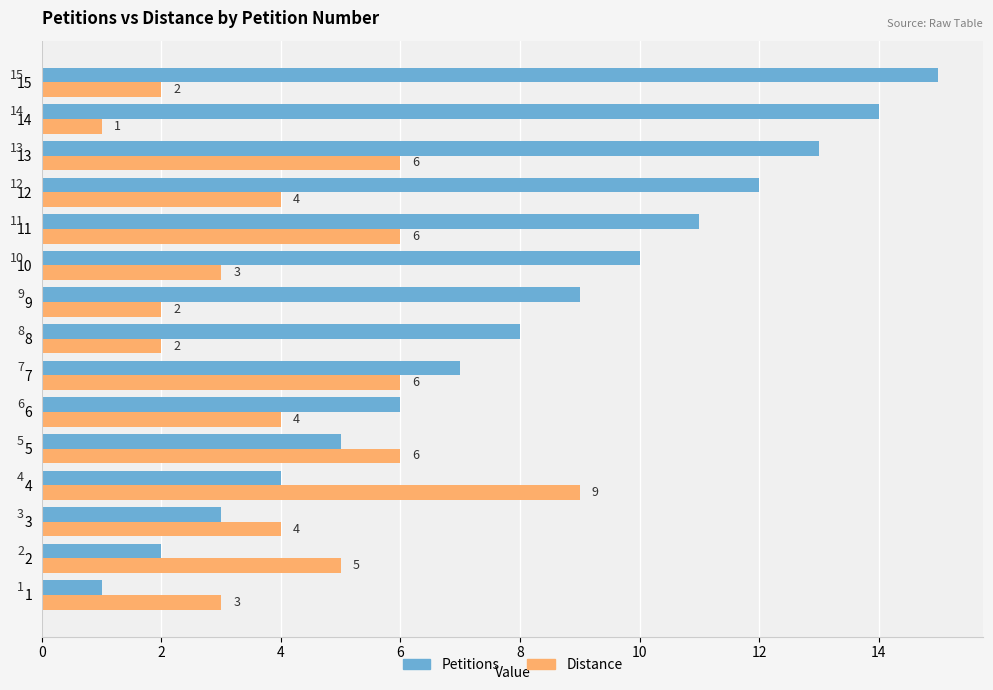

Rank the series by their maximum value, from lowest to highest.

Distance, Petitions